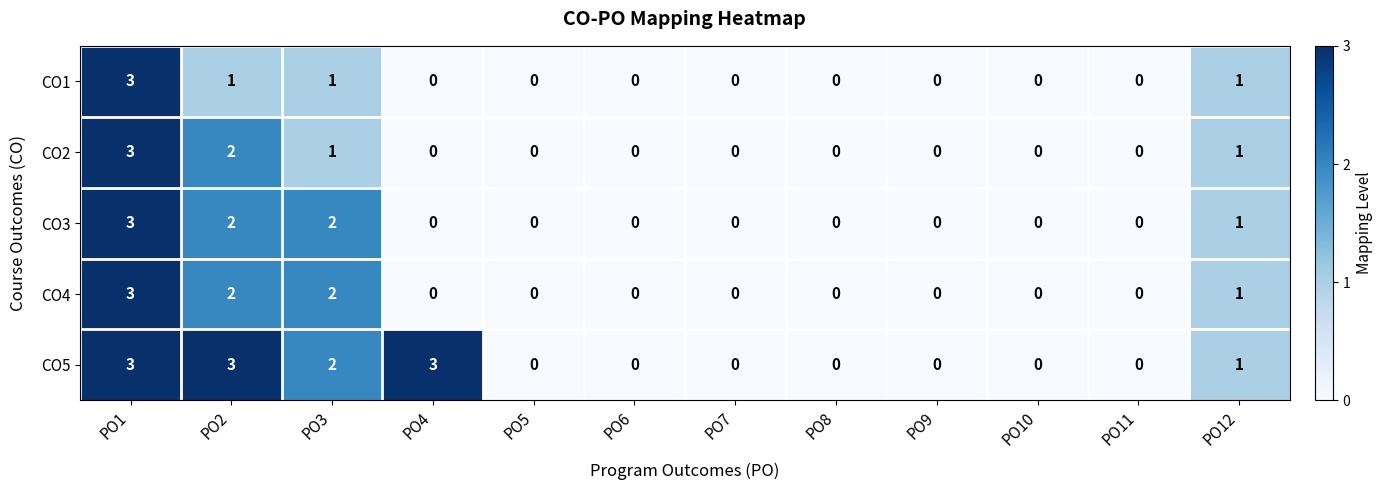

Count the CO4 values in the range 0 to 2.

11